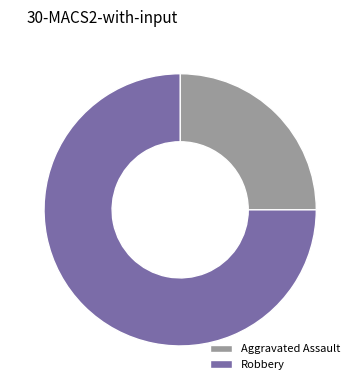

Does any single category account for the majority?

Yes